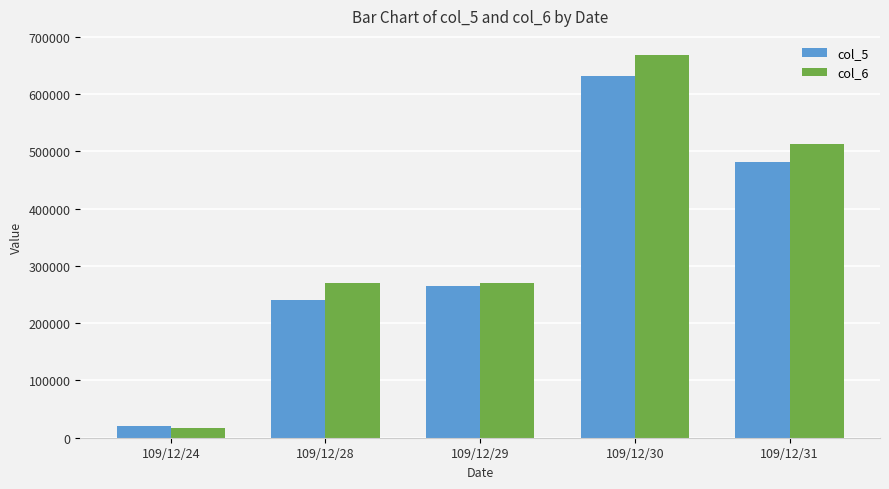

How many bars are there in total?

10